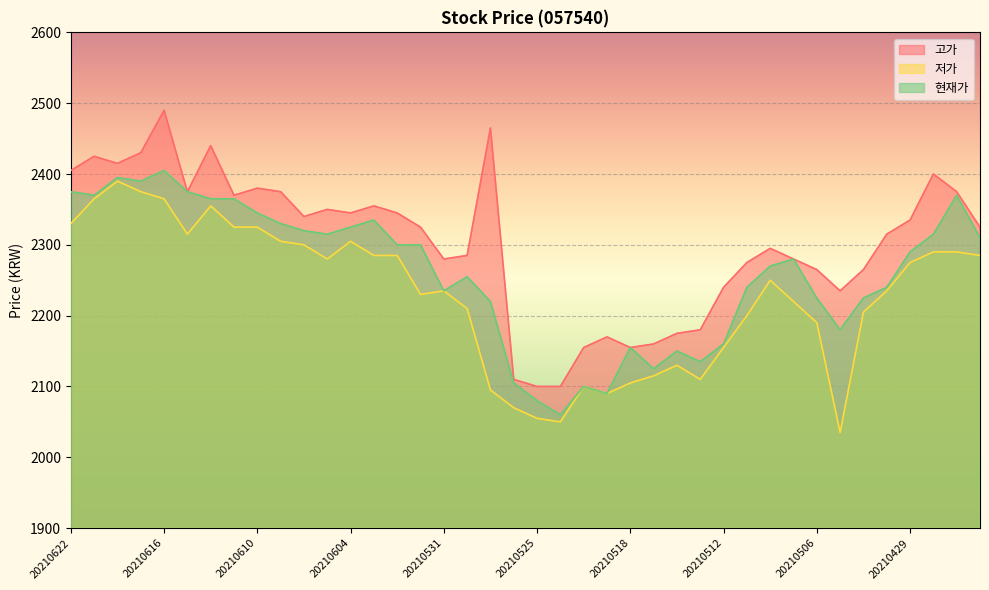

Which series changed the most between 20210615 and 20210524?

현재가